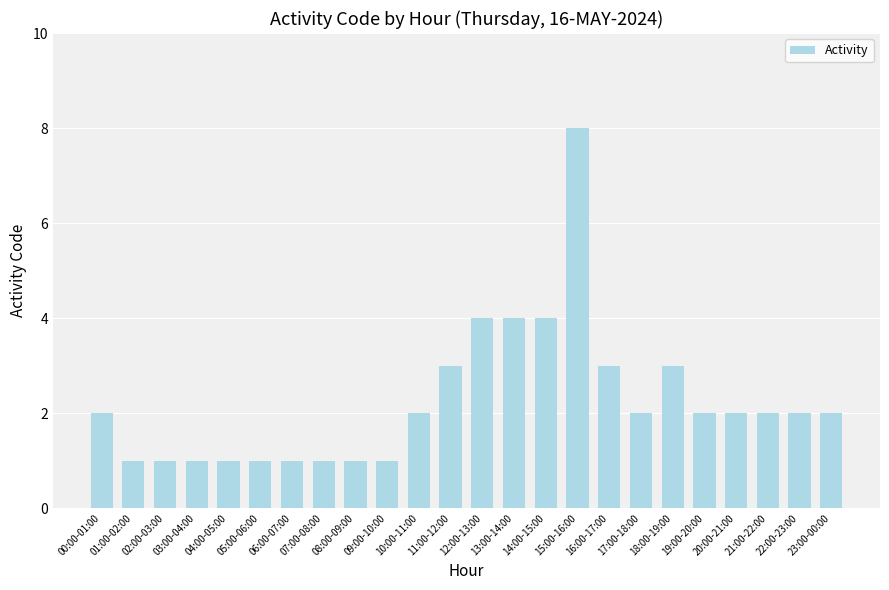

Count the number of data series in this chart.

1